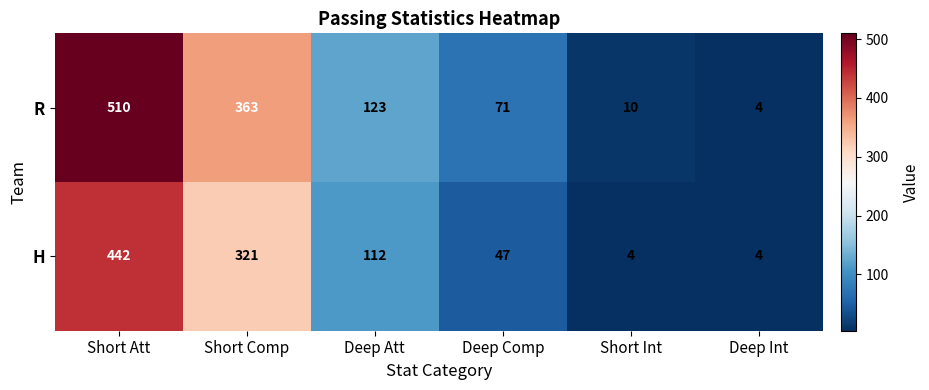

Where is R nearest to the value 257?

Short Comp